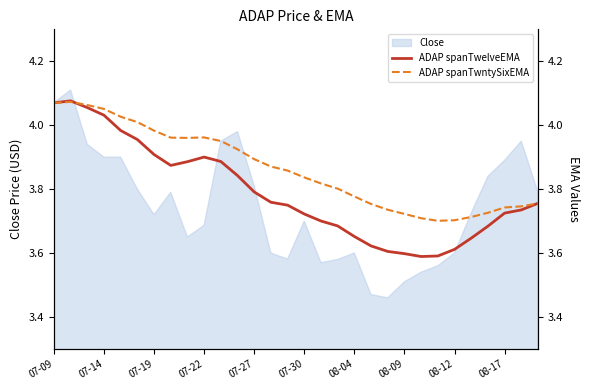

What is the difference between the highest and lowest values at 10?

0.1